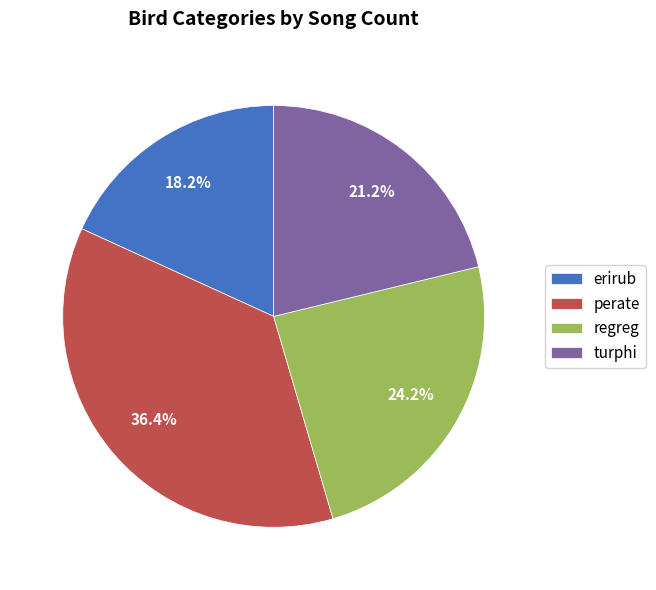

To the nearest percent, what is the combined percentage of perate and erirub?

55%